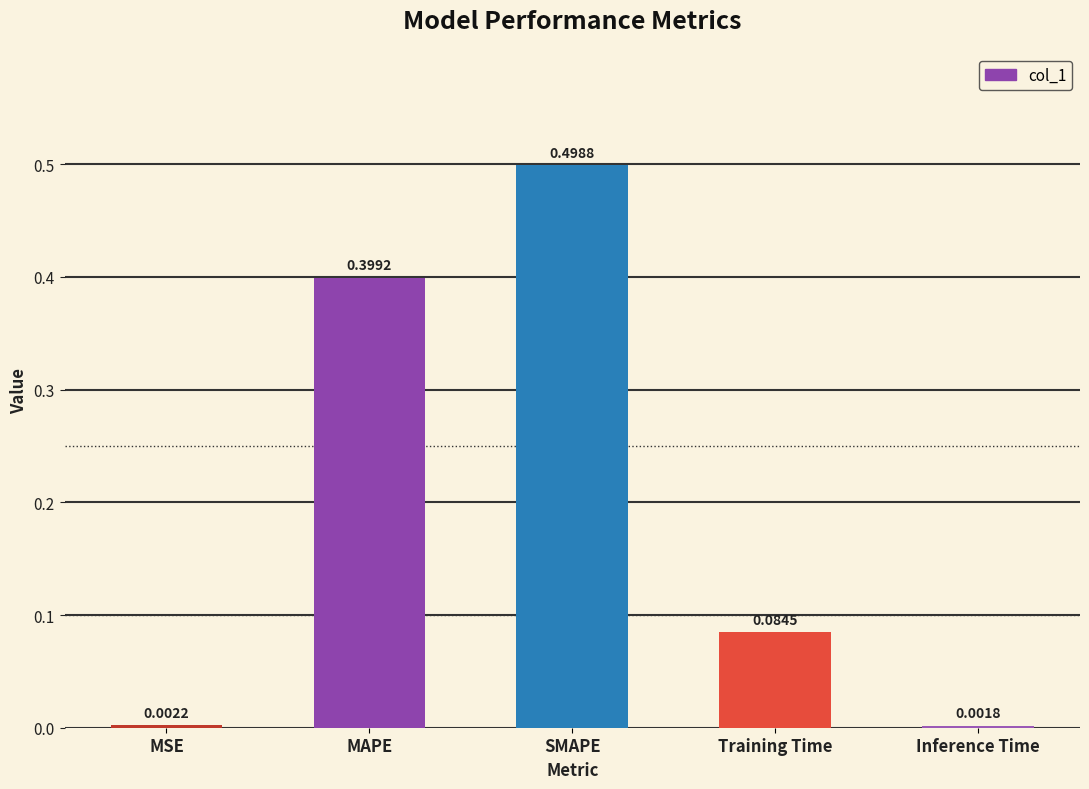

What is the sum of the values at MSE and SMAPE?

0.5